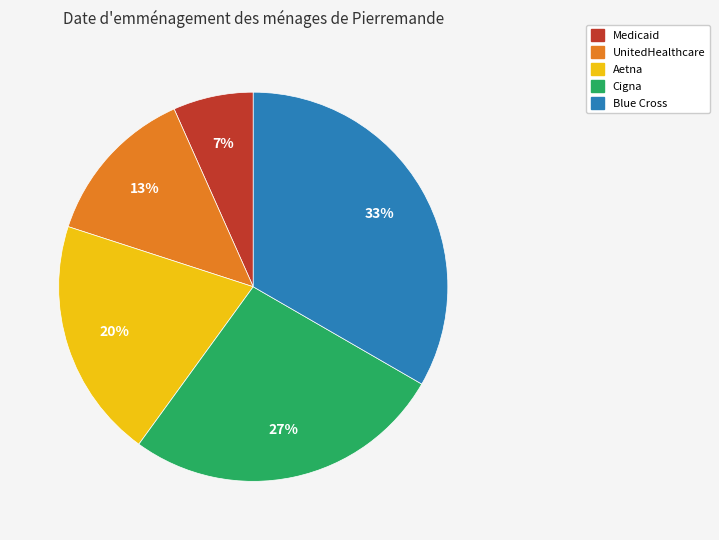

How many slices are in this pie chart?

5